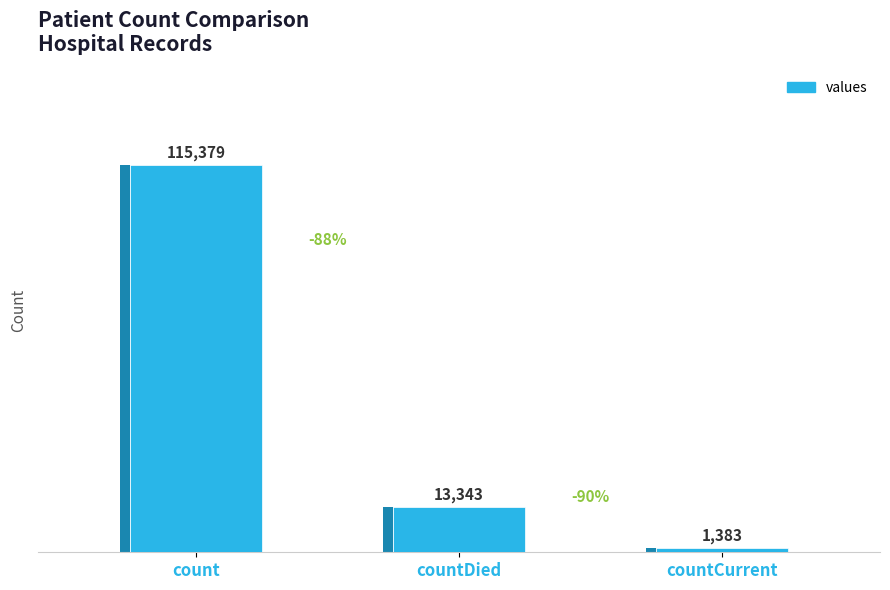

What is the label of the 2nd bar from the right?

countDied